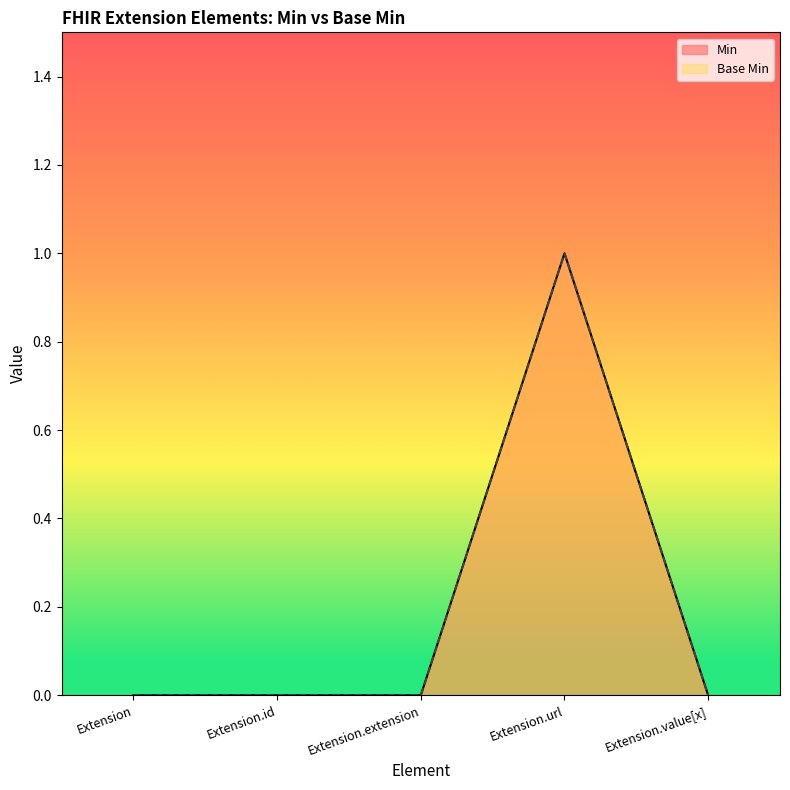

True or false: Min has a value of 0 at Extension.id.

True